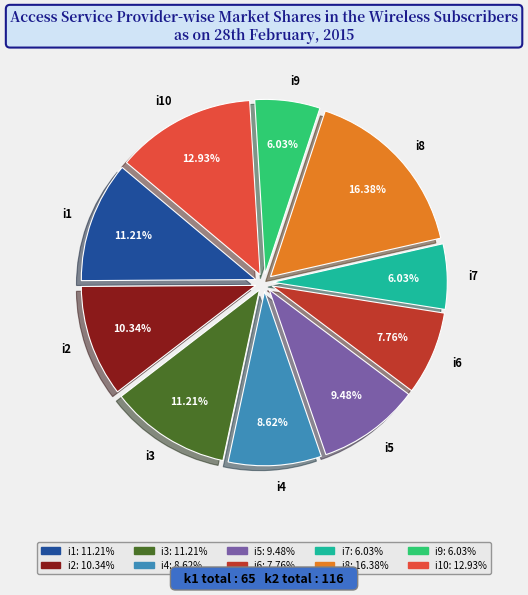

Combined, do i4 and i9 account for over 50%?

No